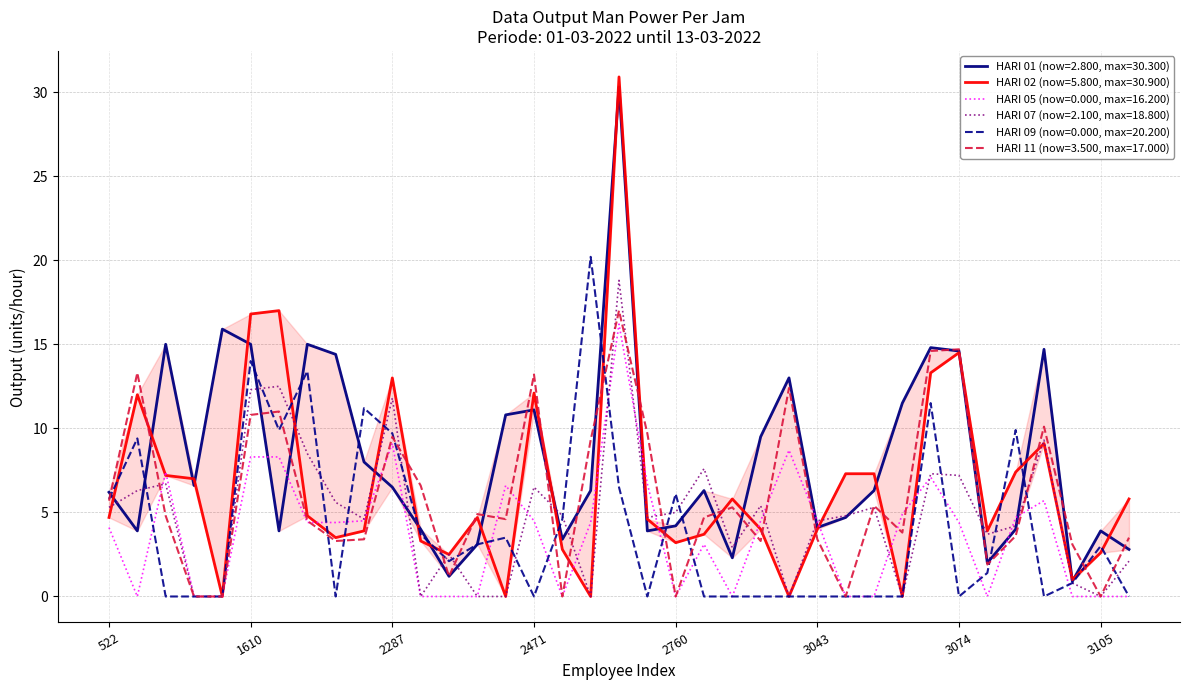

How many times do HARI 07 and HARI 11 cross each other?

16